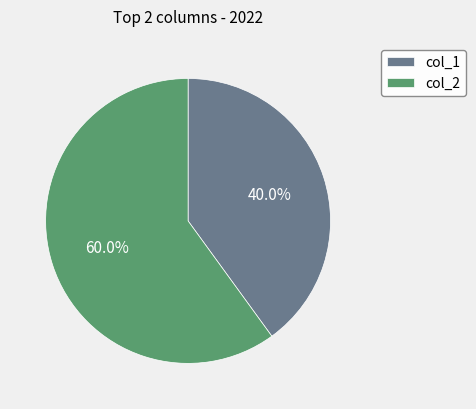

What is the majority slice?

col_2